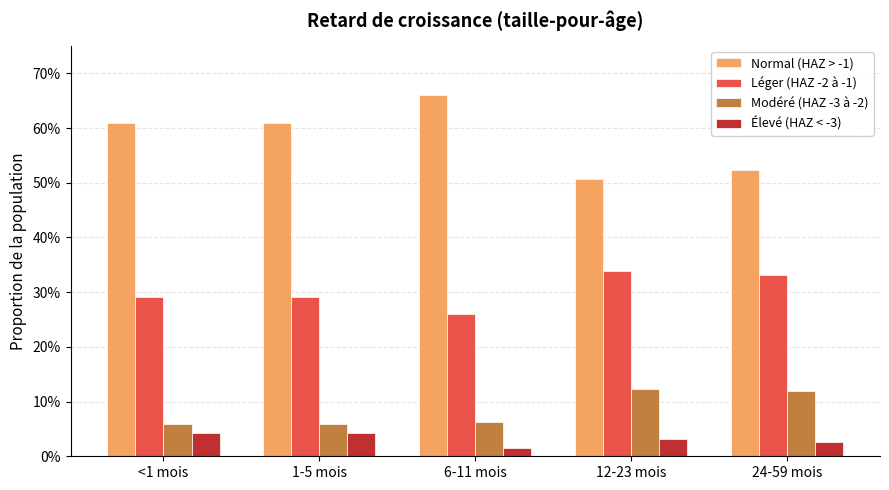

What is the label of the 5th bar from the right?

<1 mois